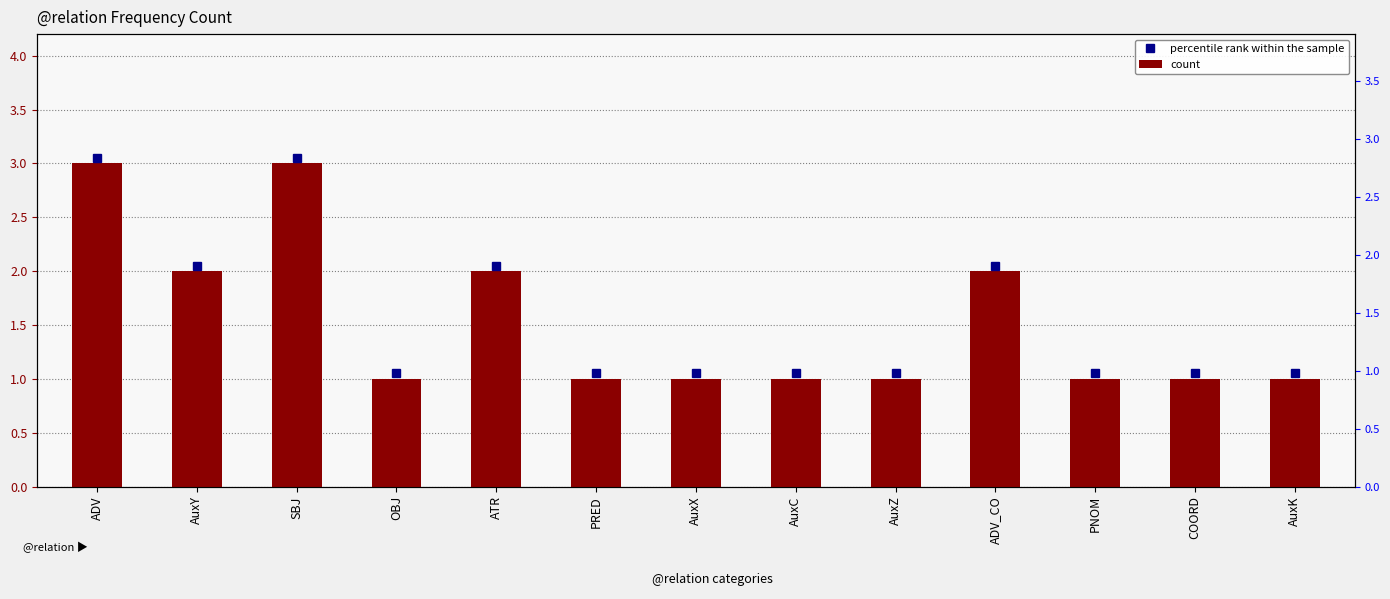

The percentile rank within the sample series shows 3.0 at SBJ. True or false?

True